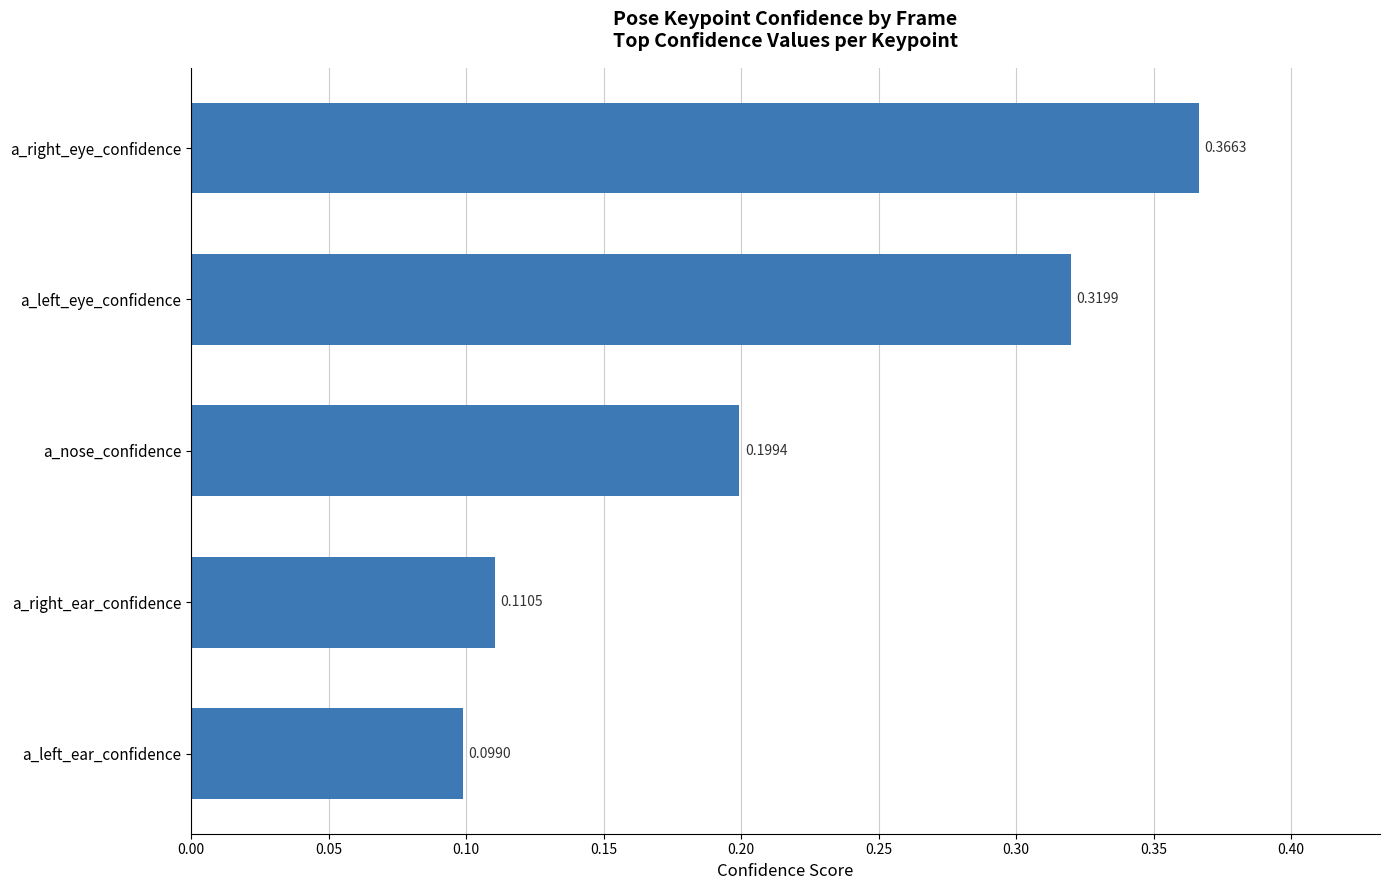

At which label is the value closest to 0?

a_left_ear_confidence